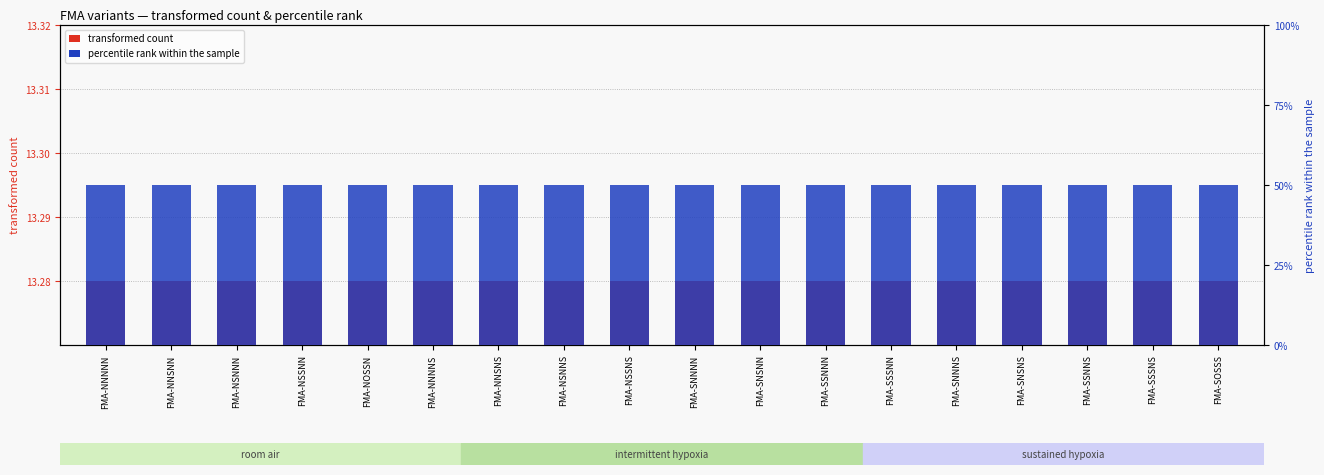

Which series has the widest spread of values?

transformed count